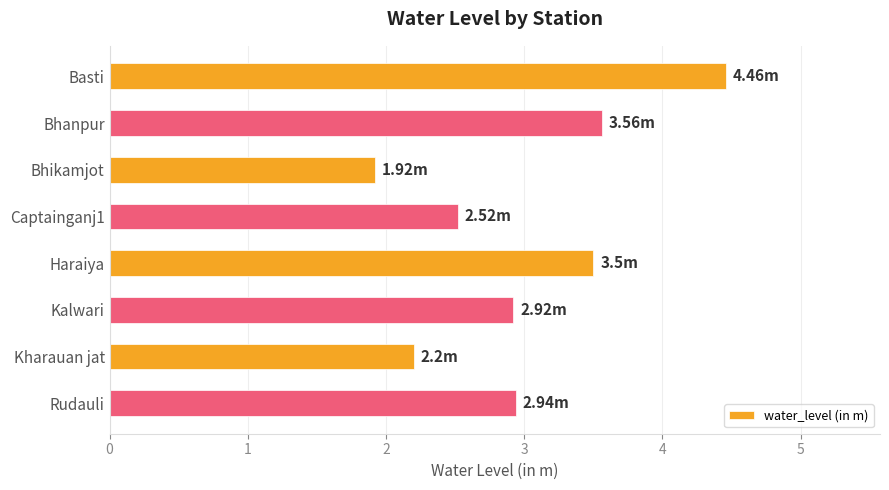

Approximately how many times larger is the value at Bhanpur compared to Kharauan jat?

1.6